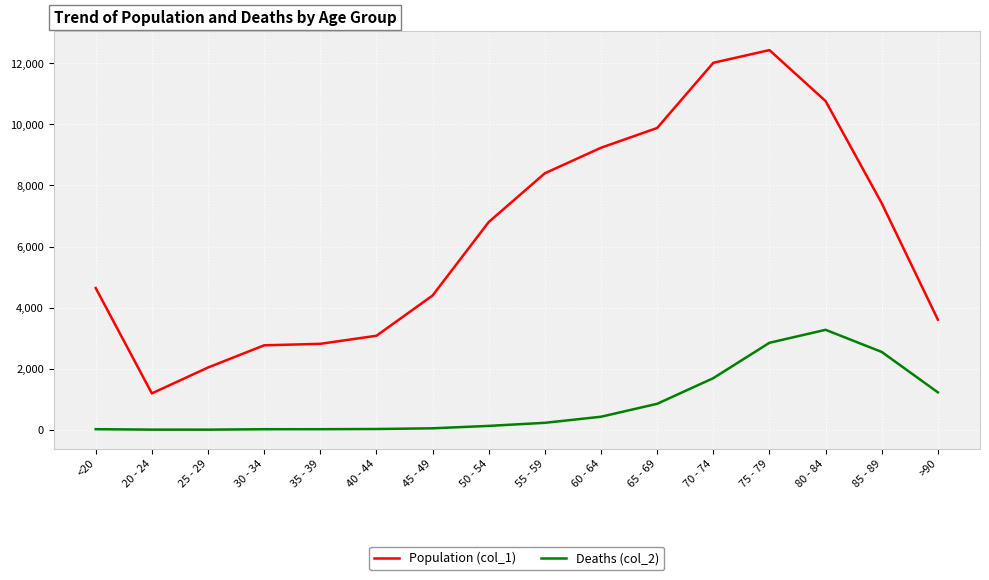

At which category does Population (col_1) reach its first local valley?

20 - 24